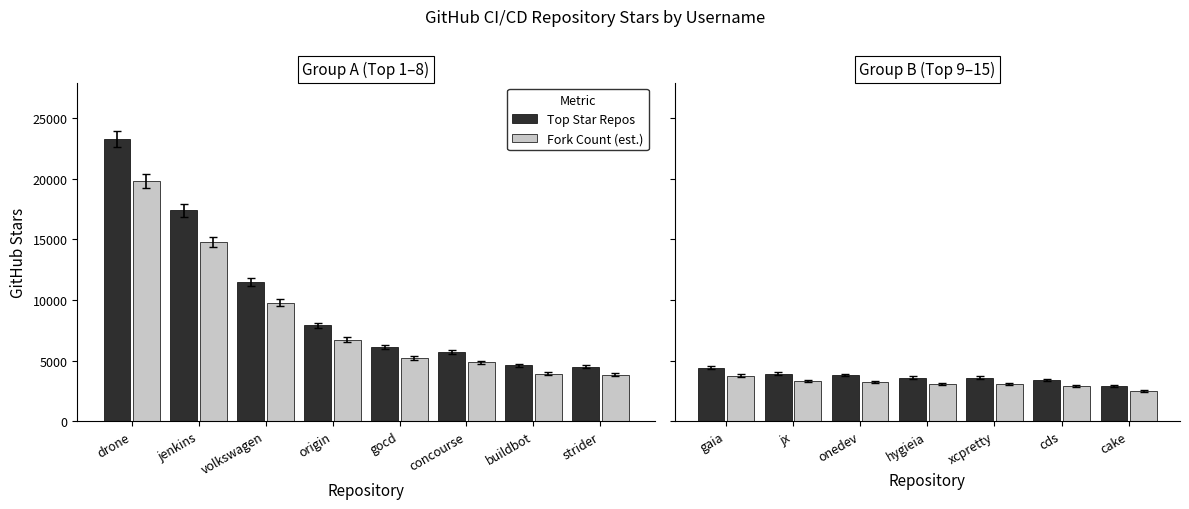

Is the value of Top Star Repos at hygieia greater than the value of Fork Count (est.) at cake?

Yes